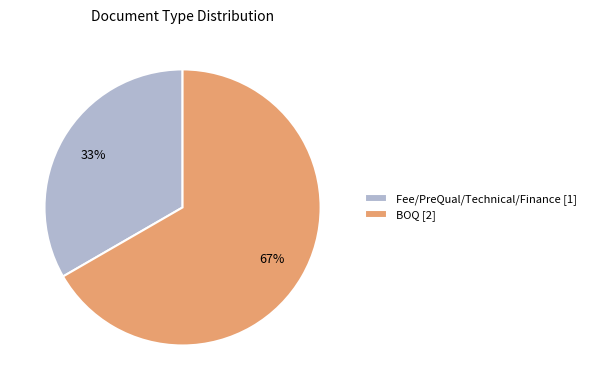

Which slice is the largest?

BOQ [2]